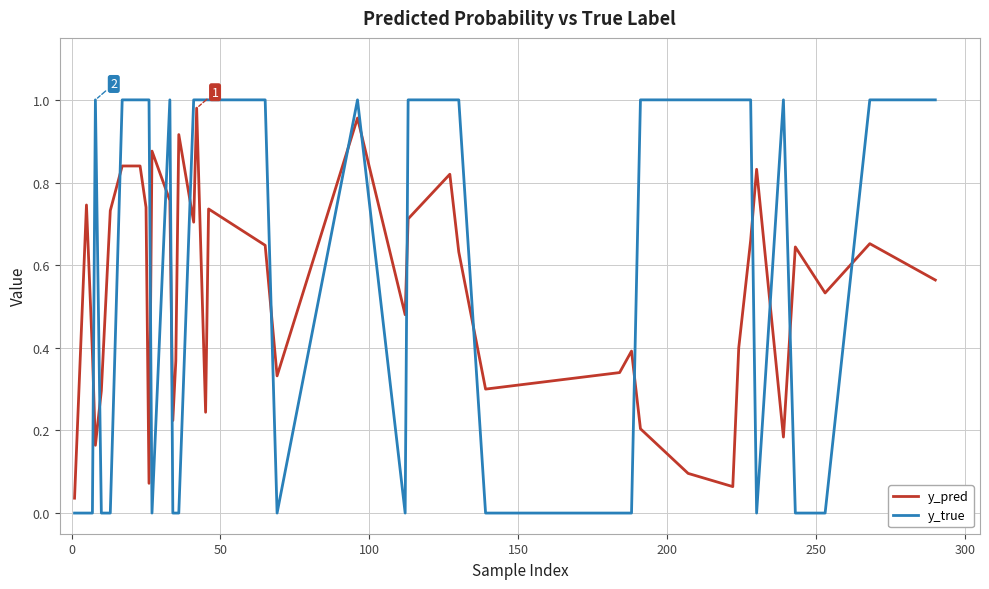

Which series has the widest spread of values?

y_true